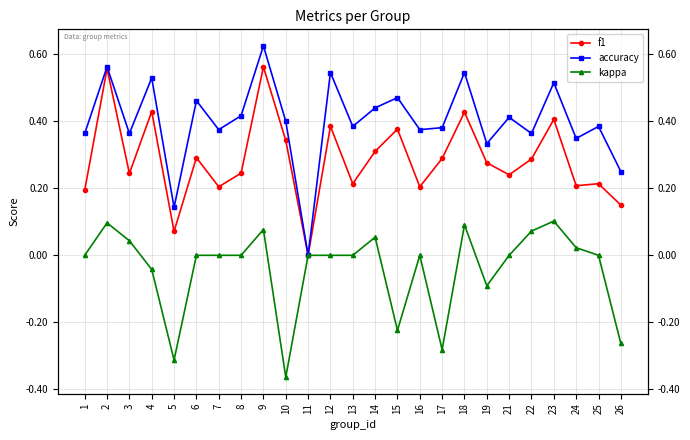

What is the difference between the maximum and minimum values in the accuracy series?

0.6